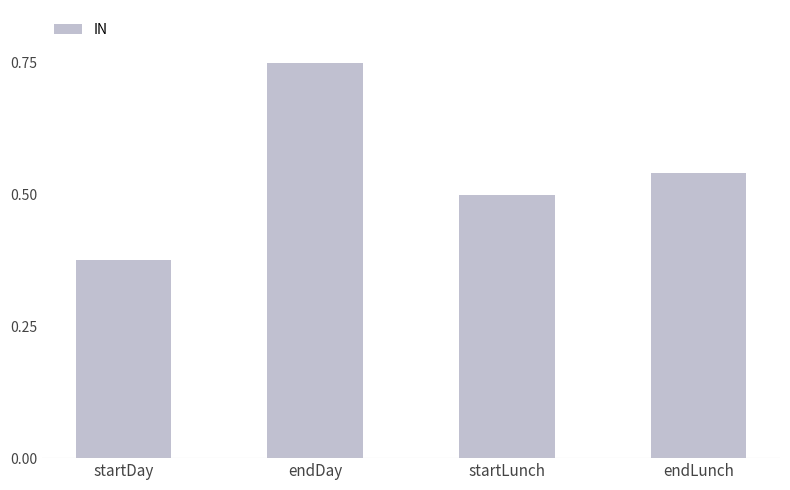

Where is the data nearest to the value 0?

startDay